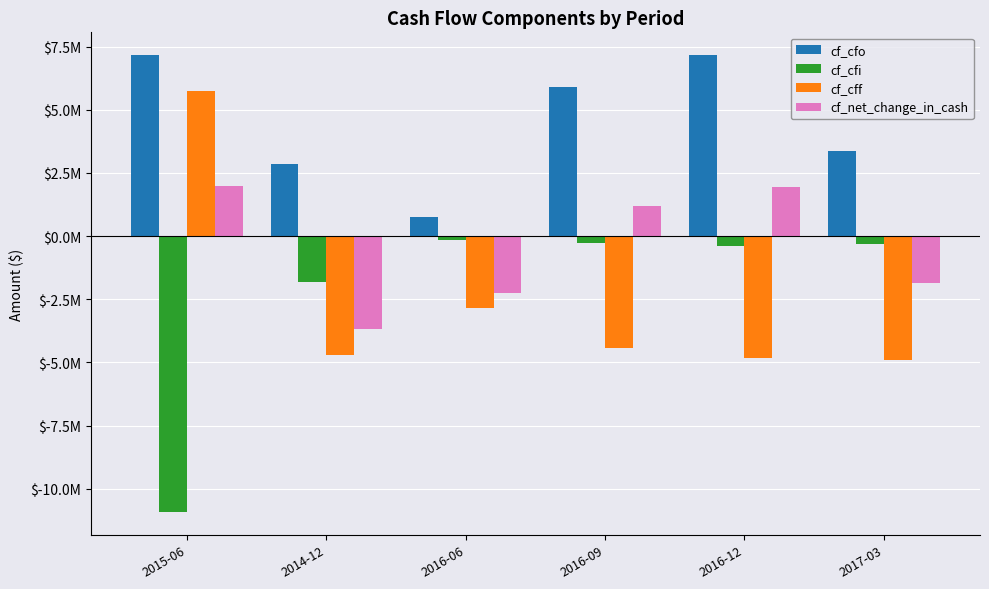

At how many categories does at least one series exceed 5700752?

3